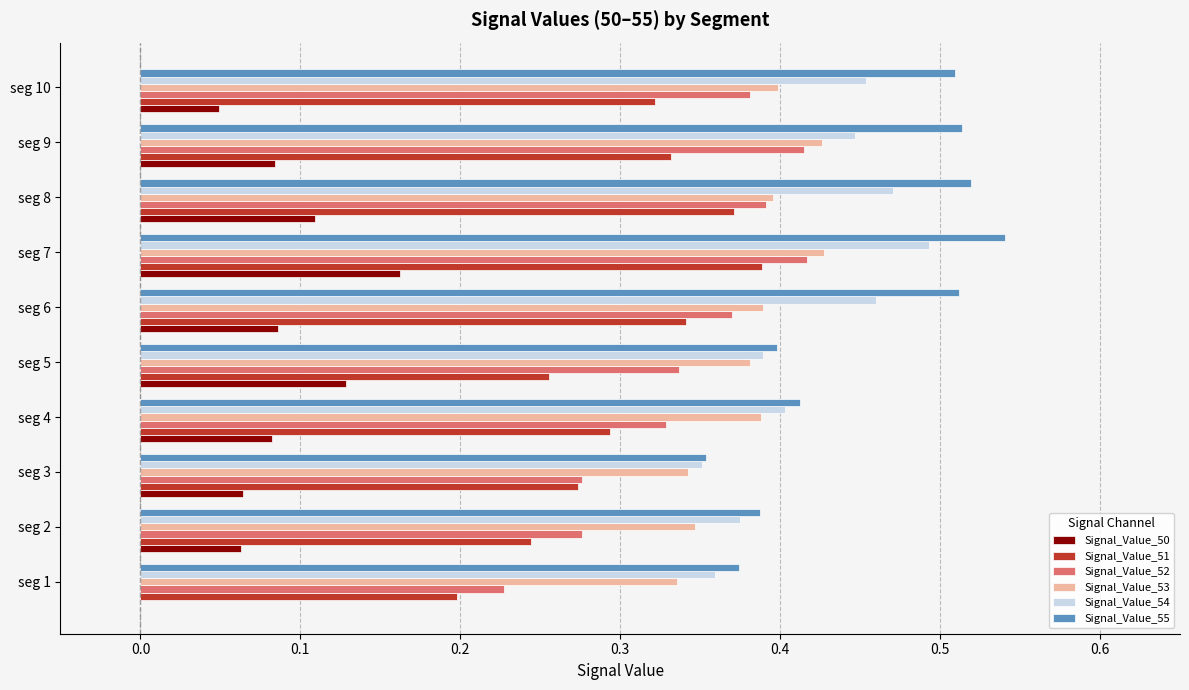

The value of Signal_Value_51 at seg 1 is 0.3. True or false?

False